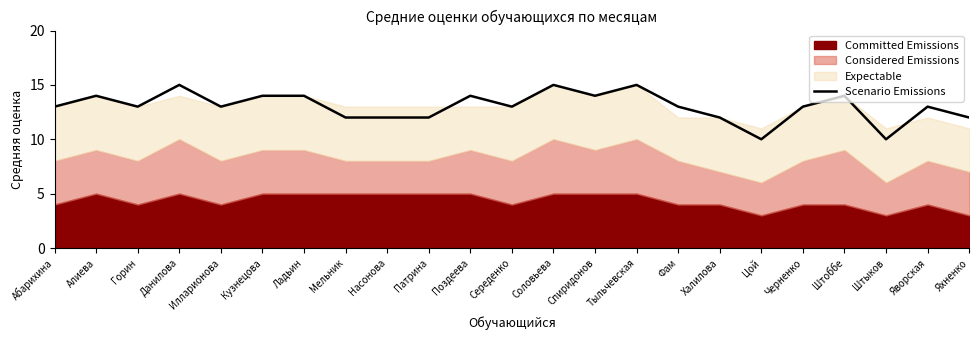

How many categories are shown in the chart?

23